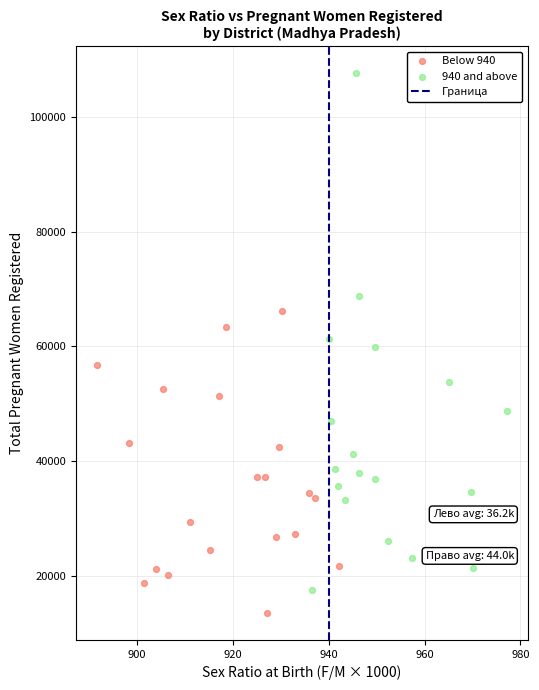

Which series reaches the maximum Y coordinate?

940 and above